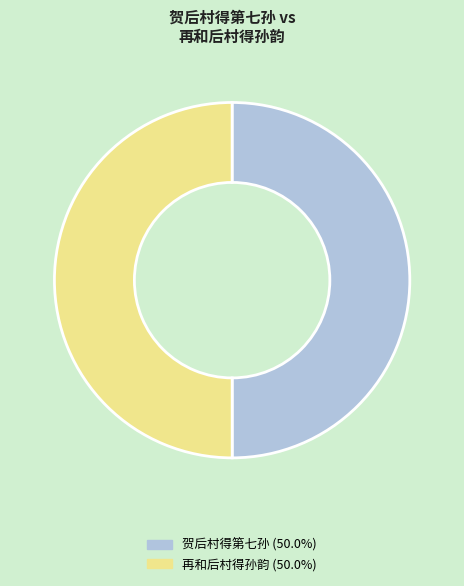

How many segments does this pie chart have?

2